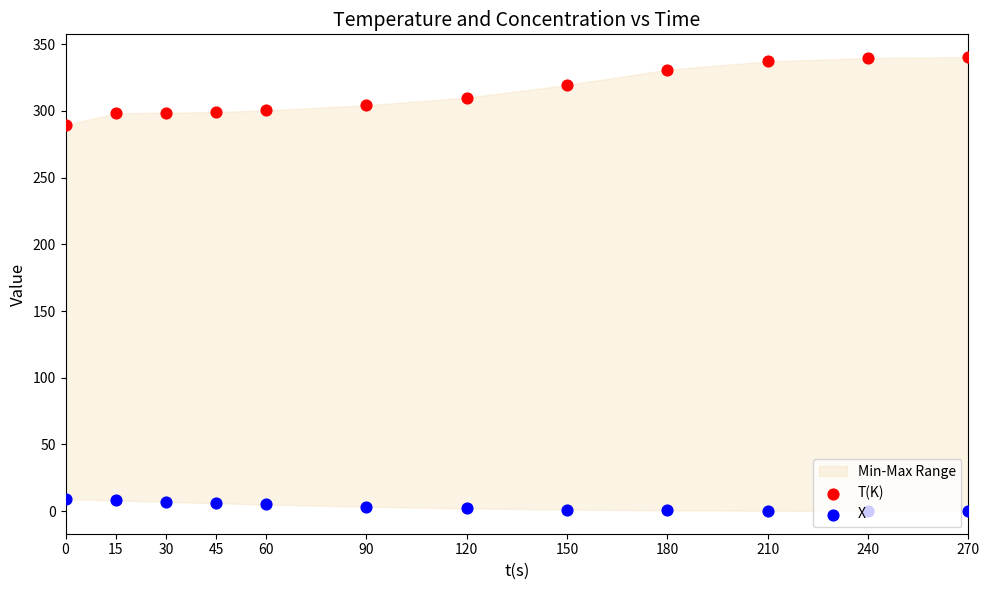

What are all the series names shown in the legend?

T(K), X